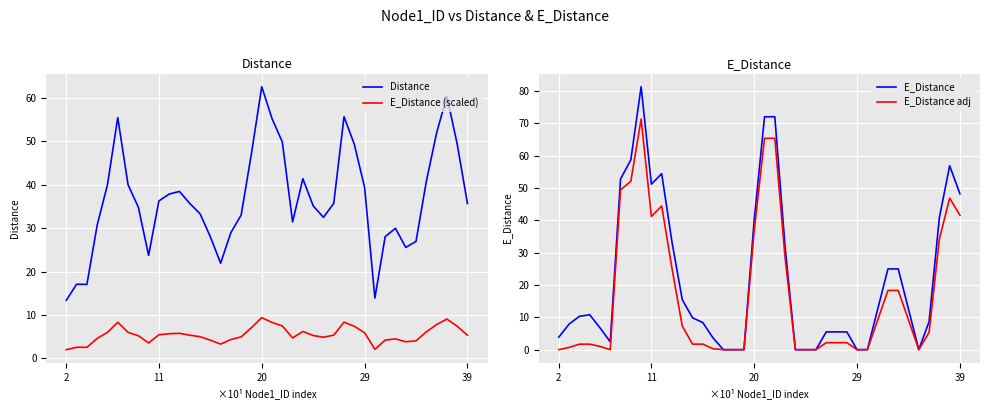

How many data points in E_Distance (scaled) are less than 5?

17